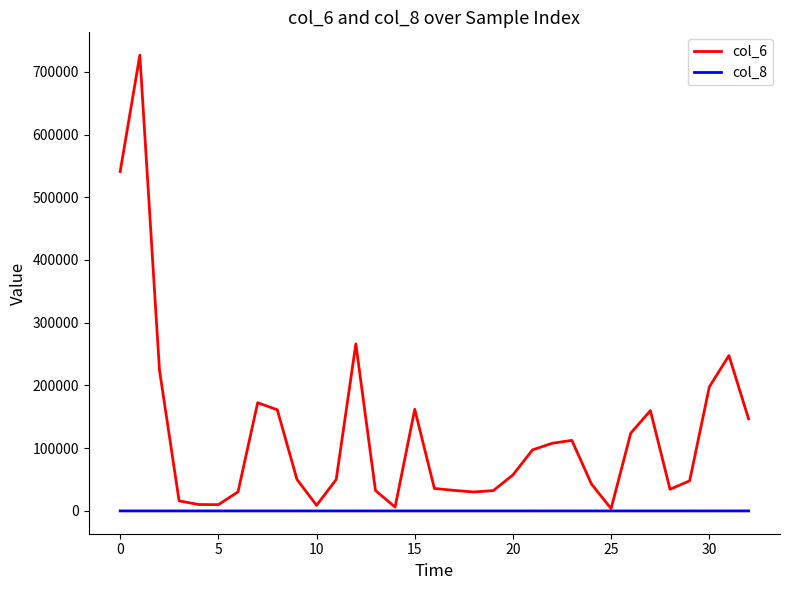

Which series has the largest range (max minus min)?

col_6